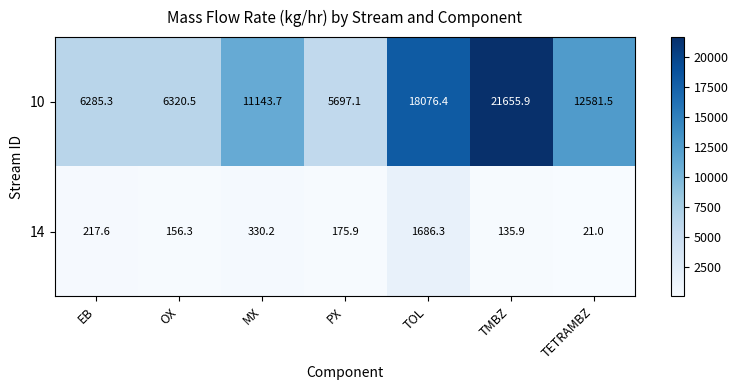

At which label is 14 closest to 853?

MX